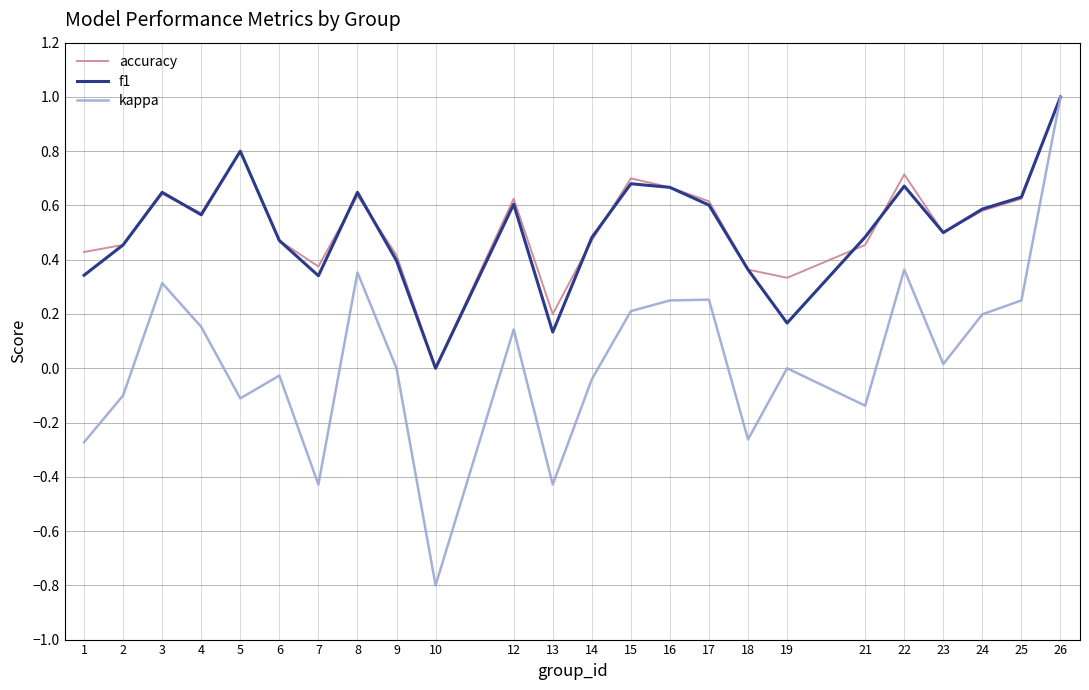

Which category has the lowest value in the accuracy series?

10